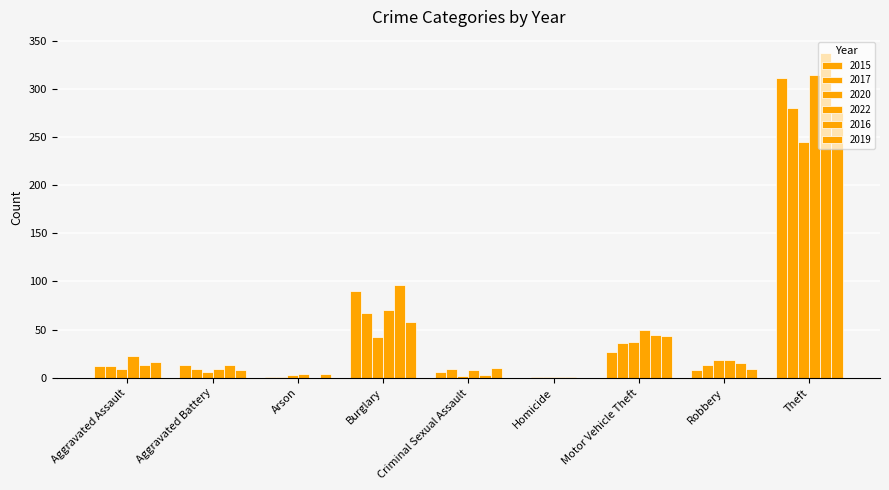

Where does the 2020 series first go above 9?

Burglary